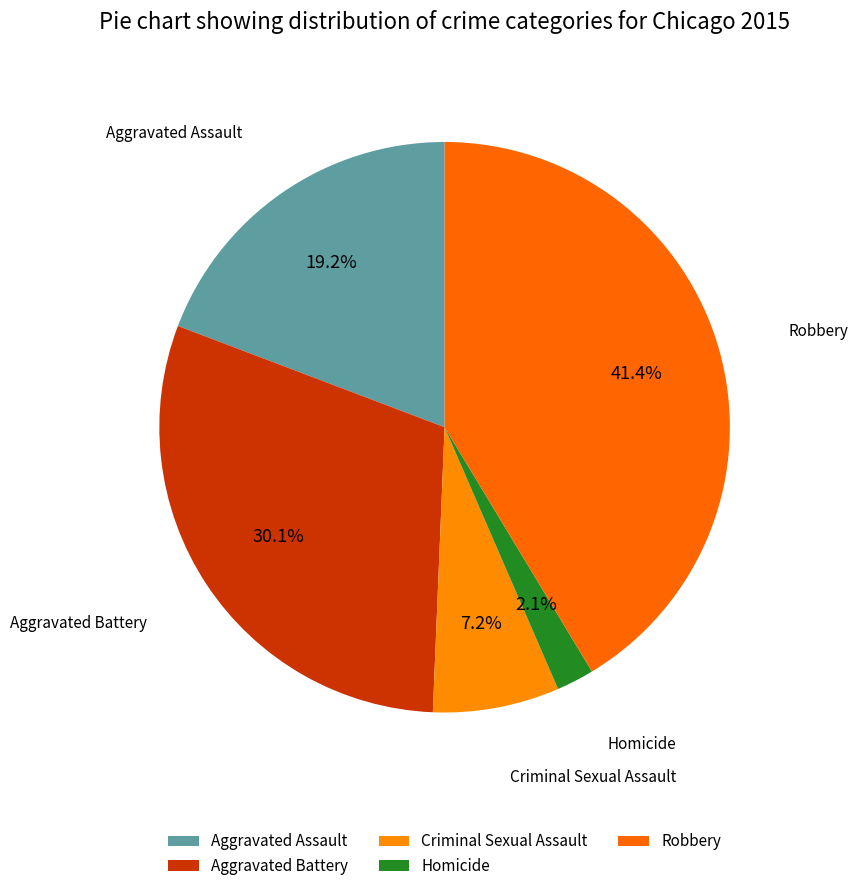

To the nearest percent, what percentage of the pie is Homicide?

2%